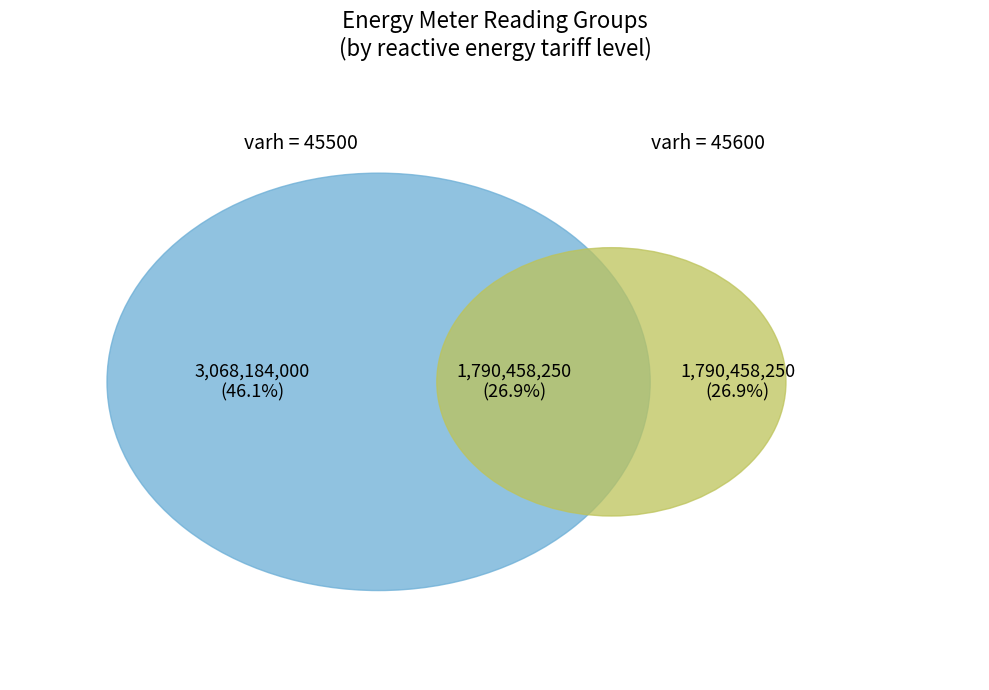

Do 45600 and 45600 together represent more than half of the pie?

No